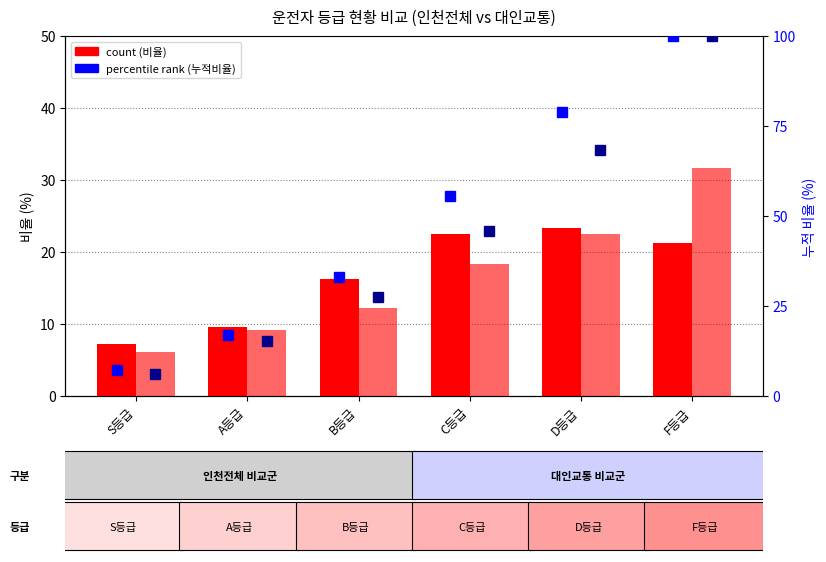

What value does the 대인교통 누적 series have at D등급?

68.4